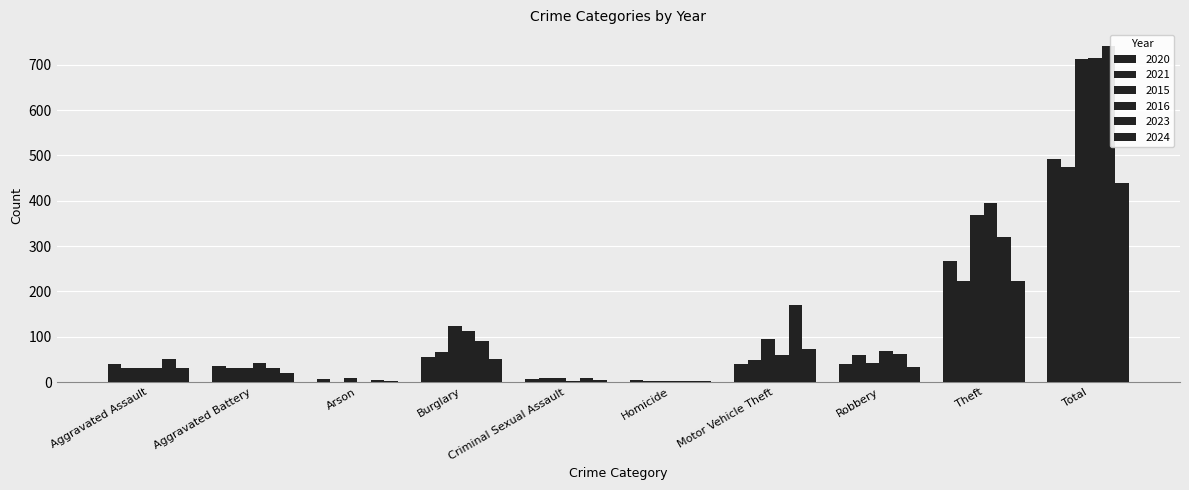

Which series has the widest spread of values?

2023